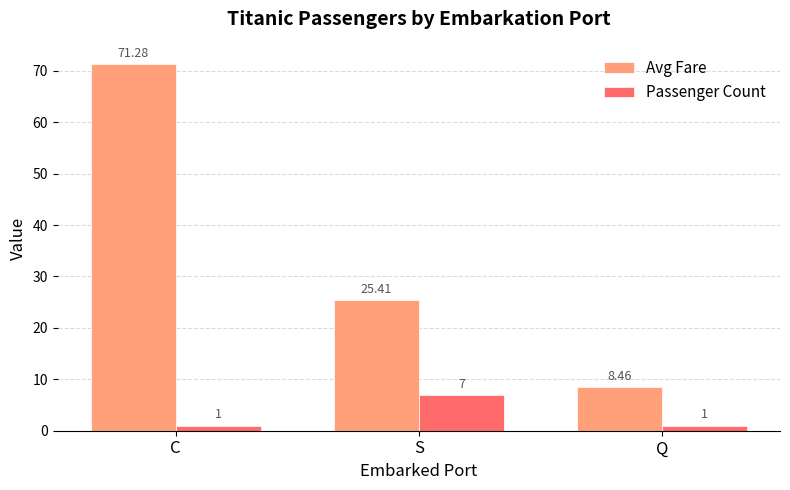

Which category has the lowest value in the Avg Fare series?

Q